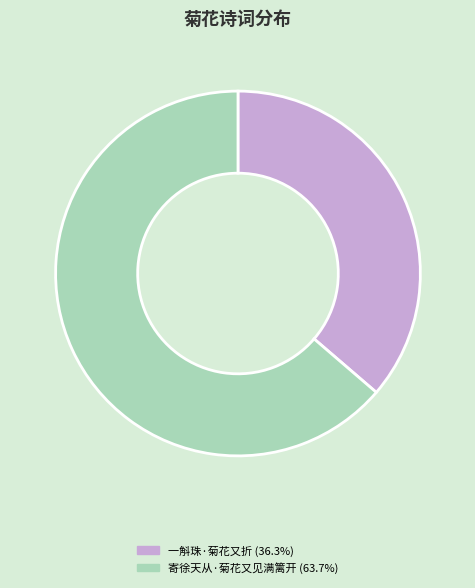

Approximately how many times larger is the value at 寄徐天从·菊花又见满篱开 compared to 一斛珠·菊花又折?

1.8